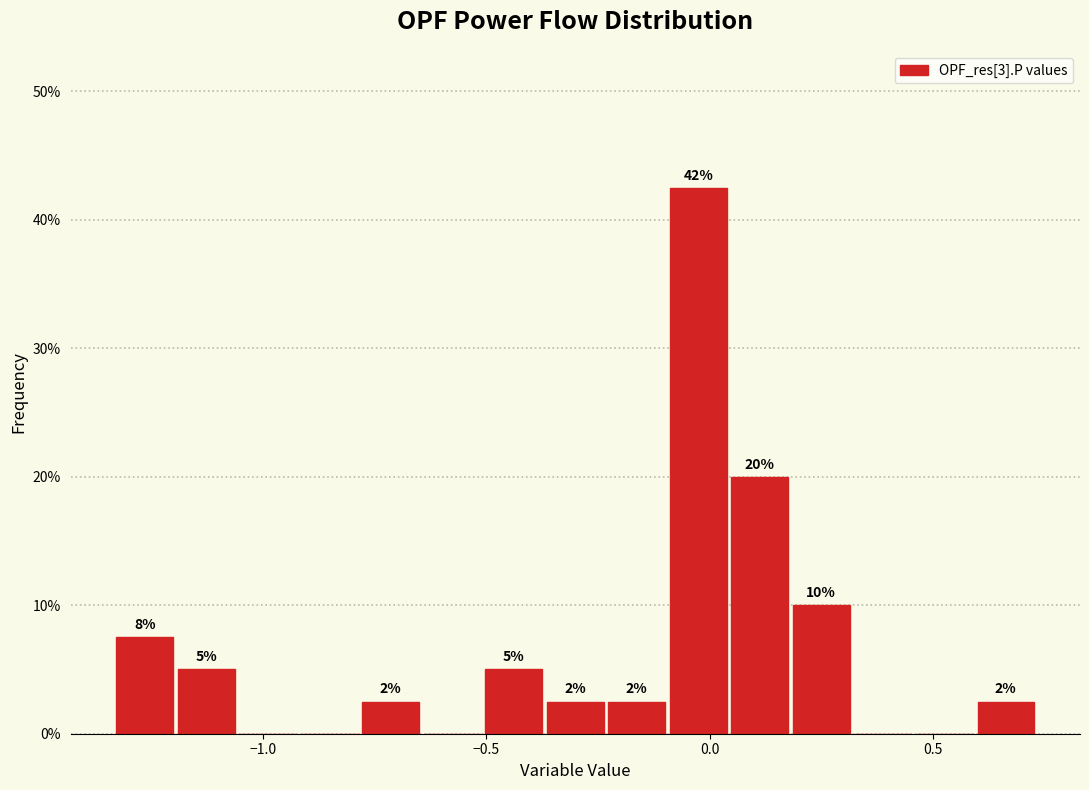

Read against the x-axis, roughly where is the centre of the tallest bar?

-0.05